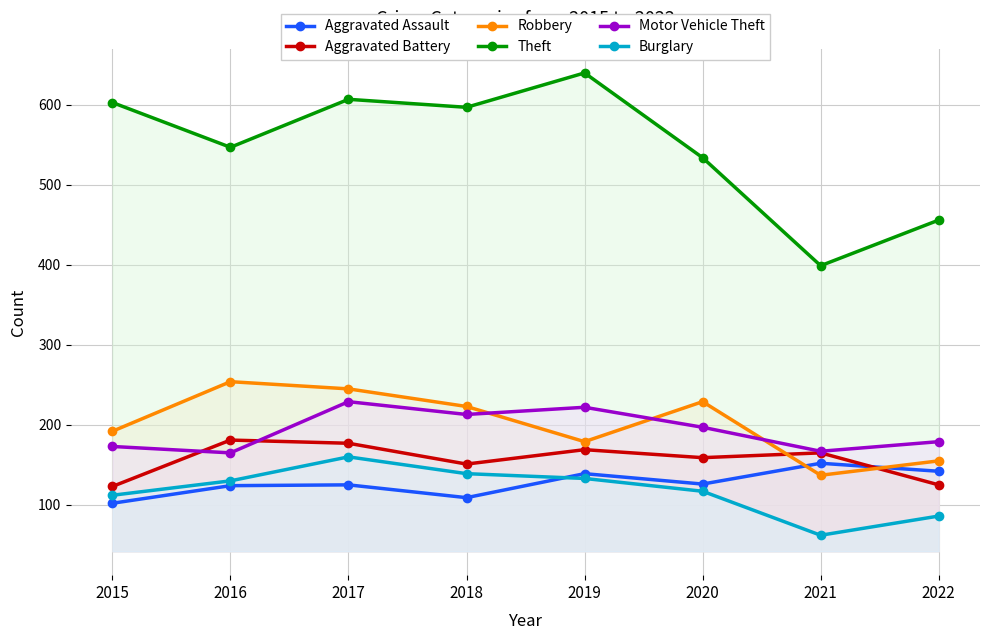

Where does the Aggravated Battery series first go above 165?

2016